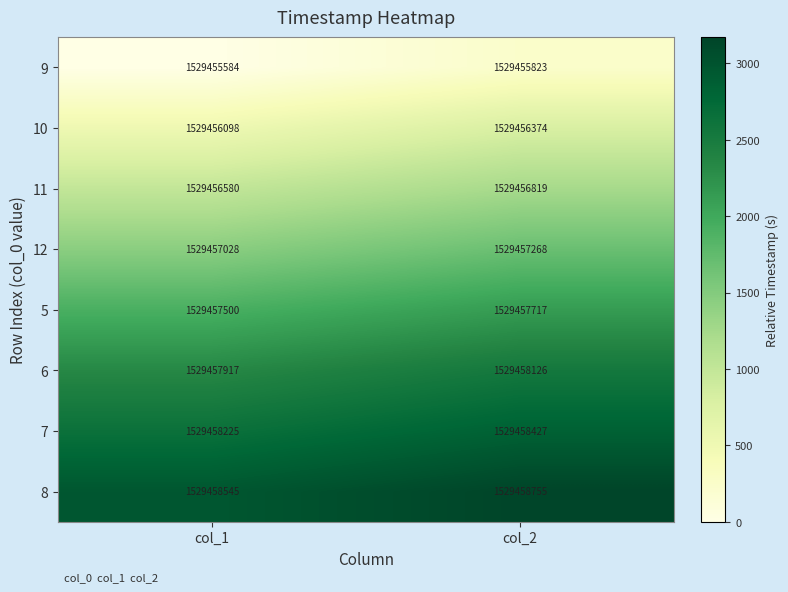

The 12 series shows 1529457028 at col_1. True or false?

True